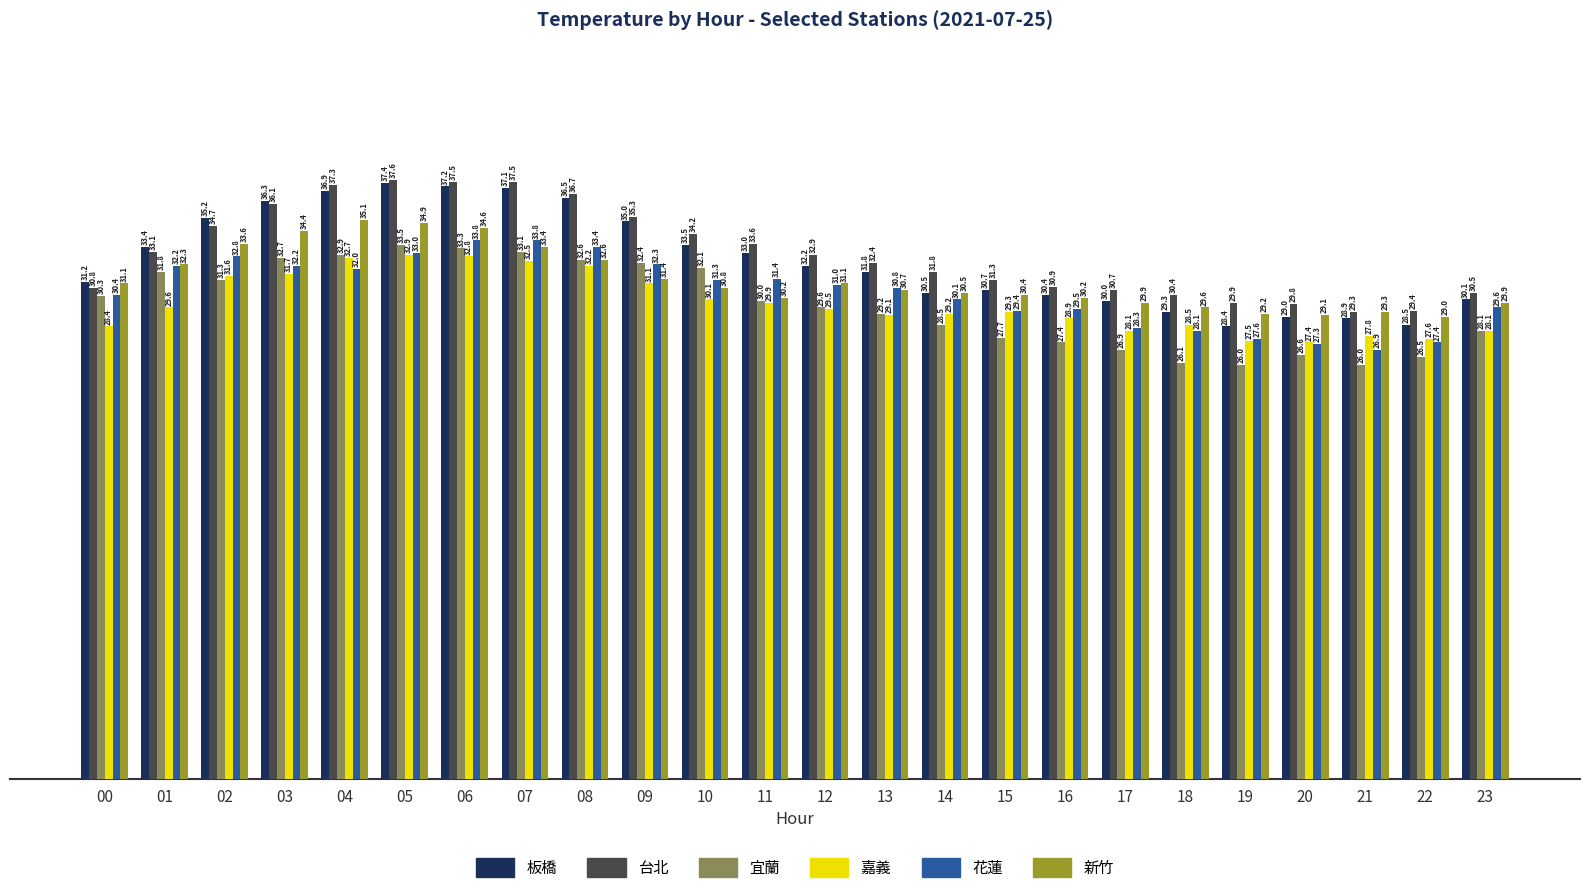

At which label does 嘉義 first exceed 29?

01